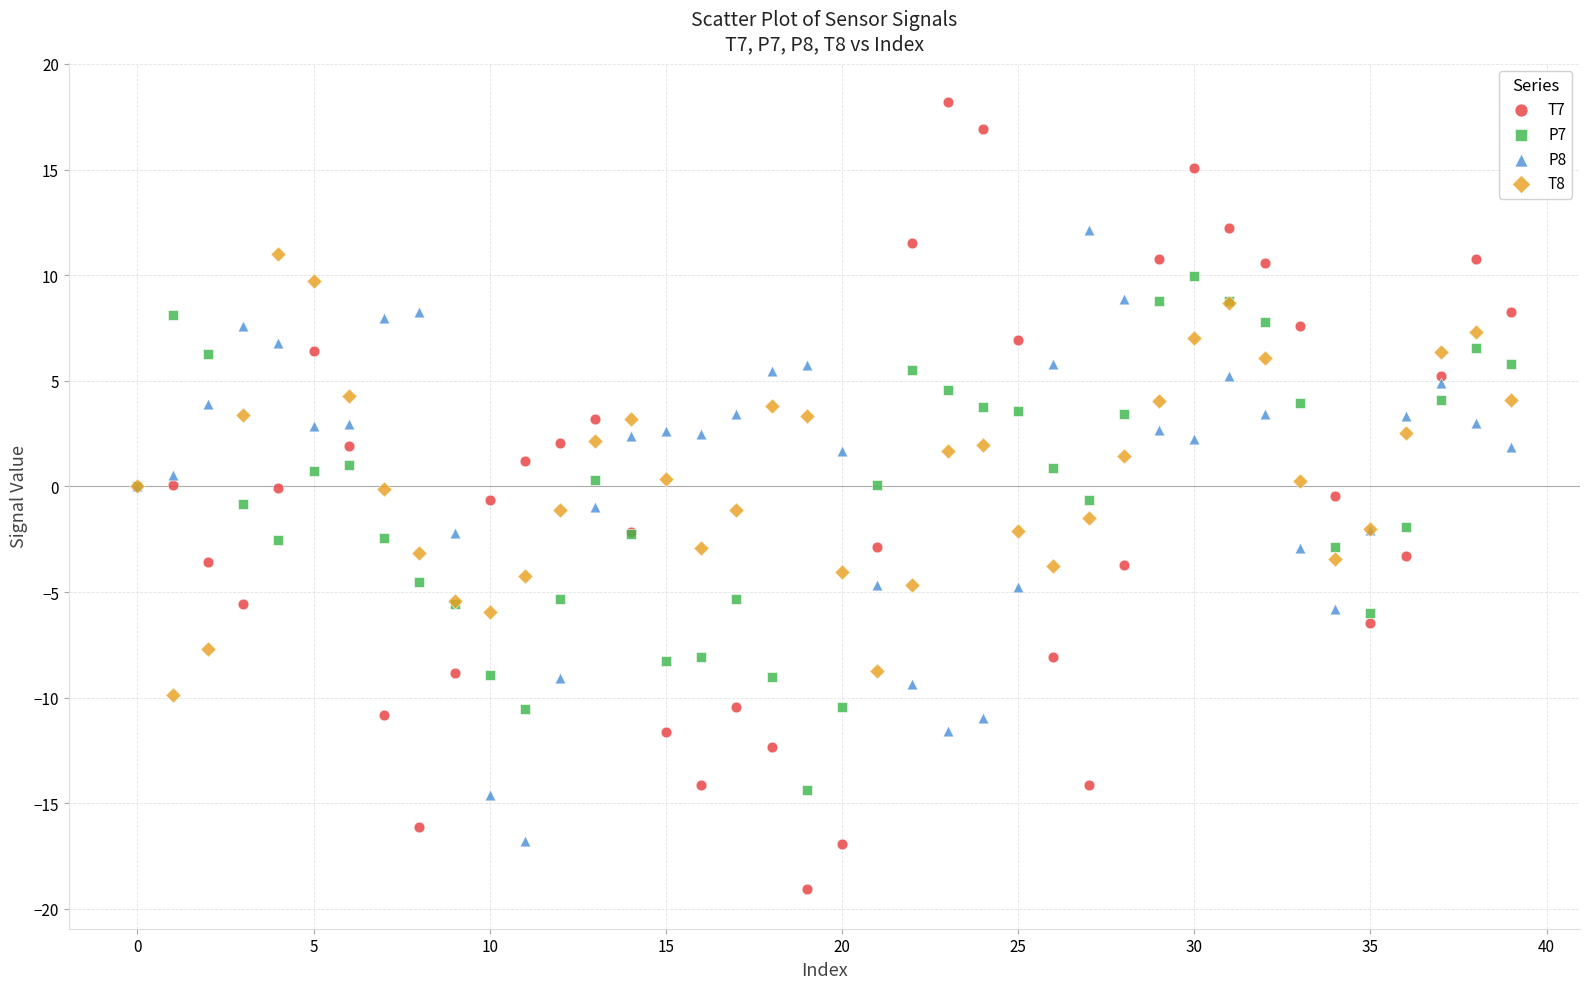

Which series reaches the minimum Y coordinate?

T7